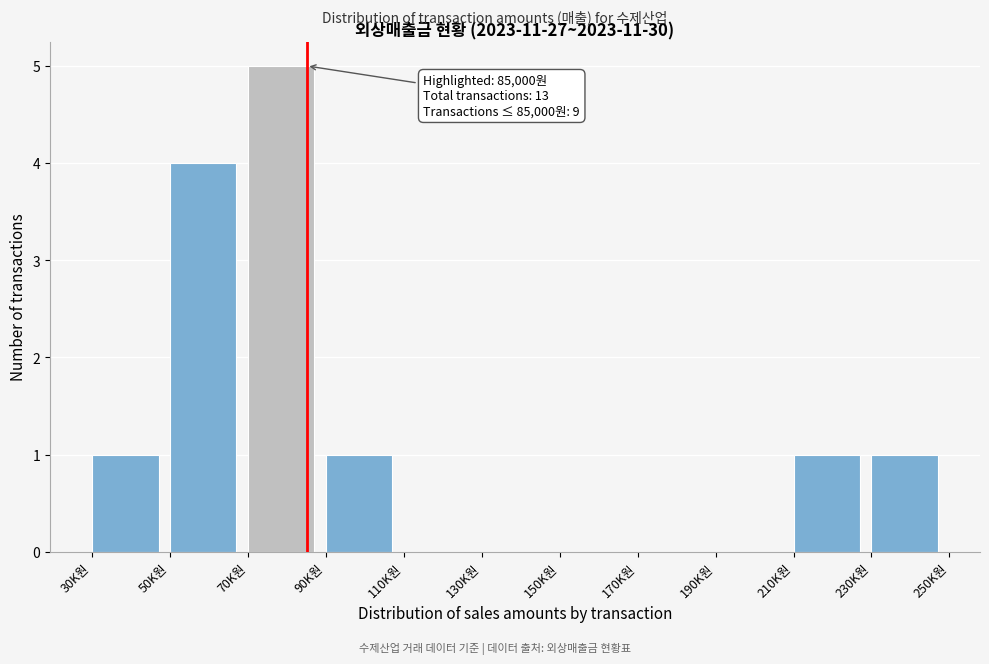

Reading right to left, what are all the values shown in this chart?

230K원=1	210K원=1	190K원=0	170K원=0	150K원=0	130K원=0	110K원=0	90K원=1	70K원=5	50K원=4	30K원=1